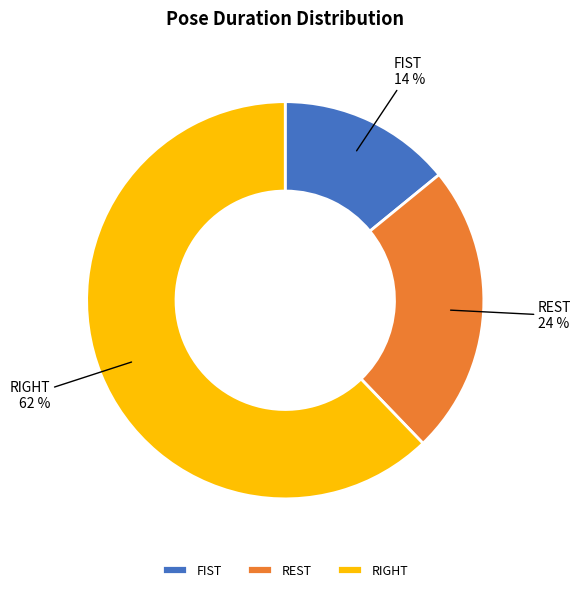

How many segments does this pie chart have?

3